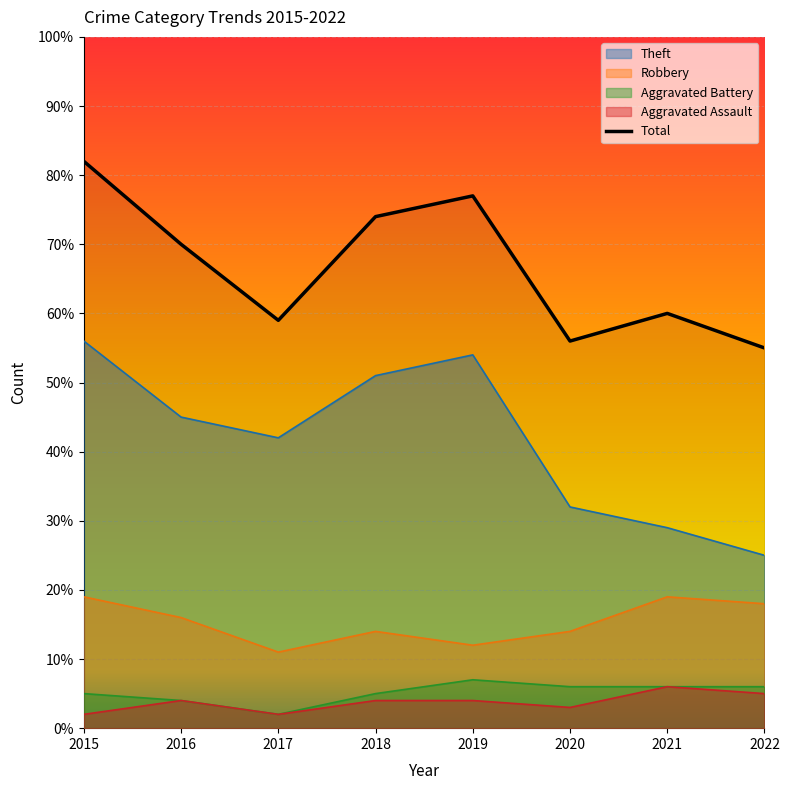

Does the chart display data point markers on the line(s)?

No